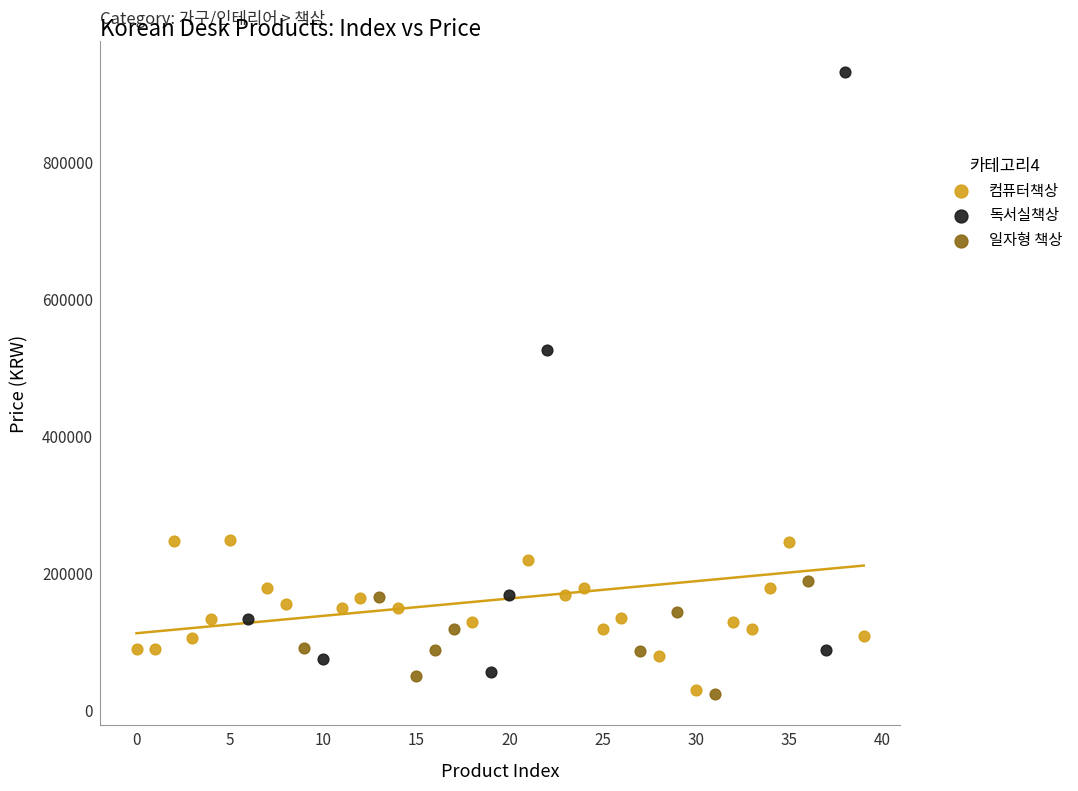

Which series has the widest spread of Y values?

독서실책상